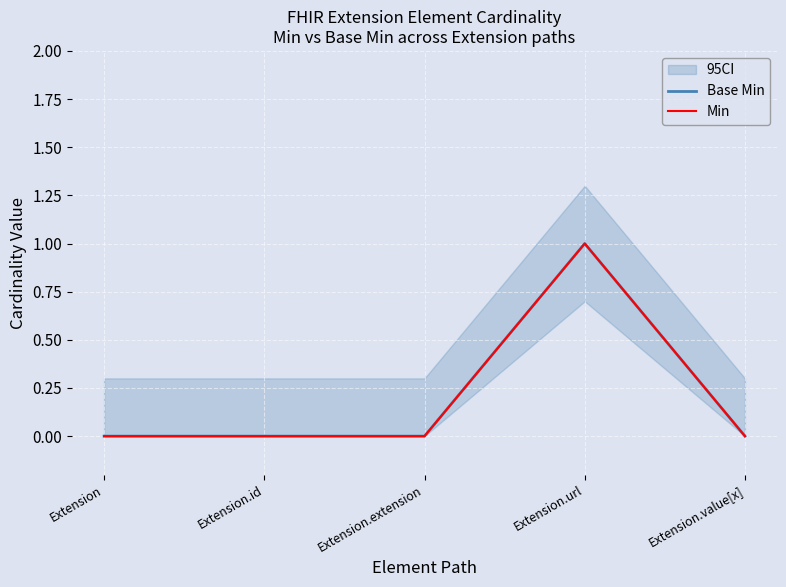

At which label is Base Min closest to 0?

Extension